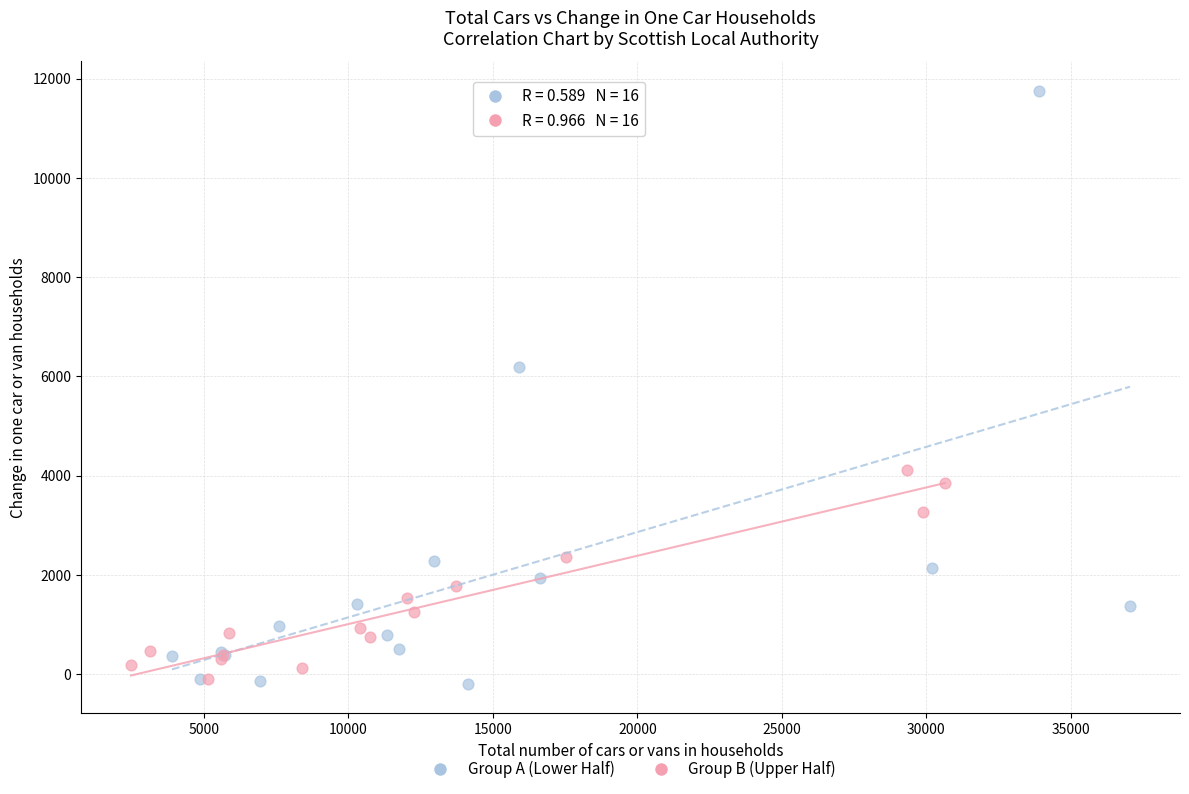

Which series has the widest spread of Y values?

Group A (Lower Half)